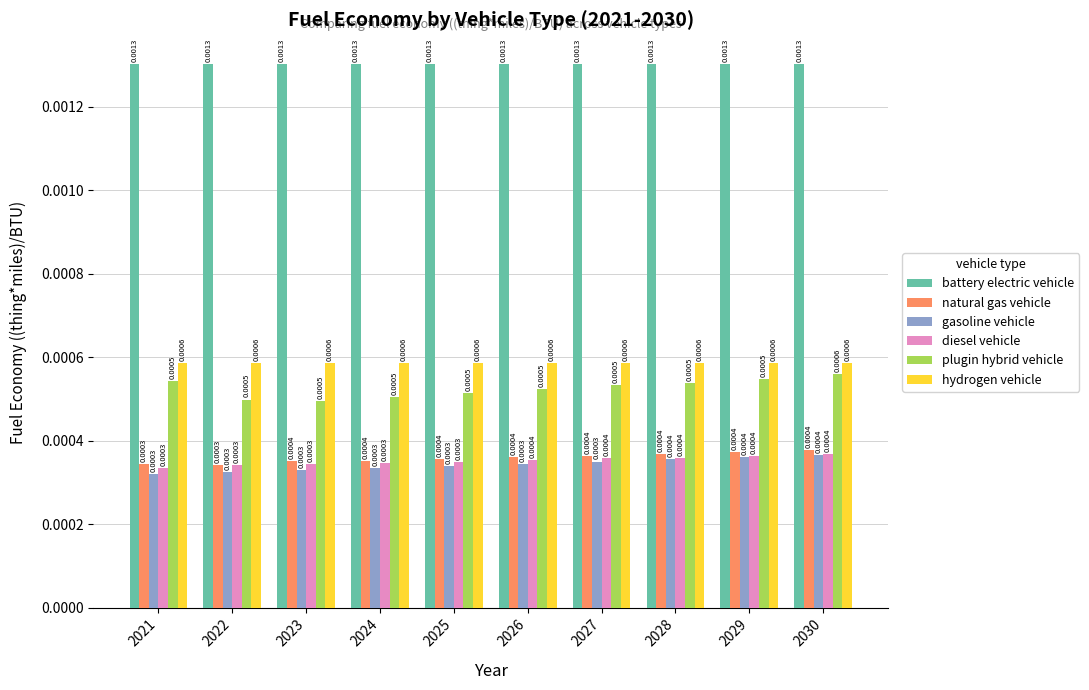

What are all the series names shown in the legend?

battery electric vehicle, natural gas vehicle, gasoline vehicle, diesel vehicle, plugin hybrid vehicle, hydrogen vehicle